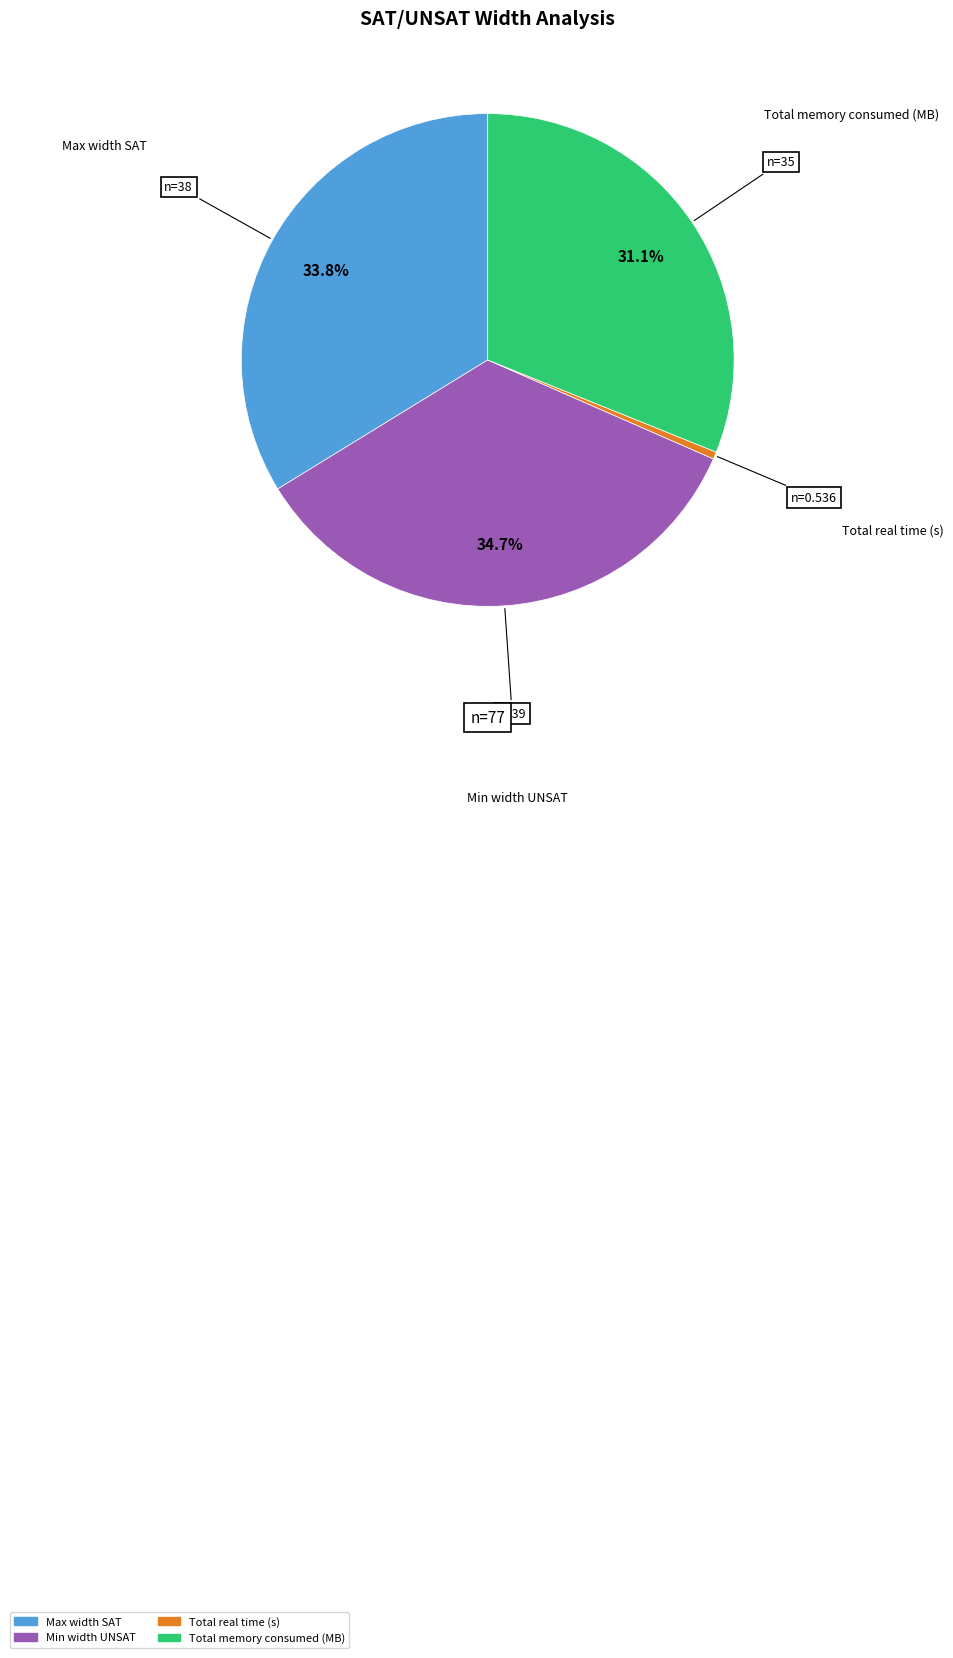

Combined, do Max width SAT and Total real time (s) account for over 50%?

No